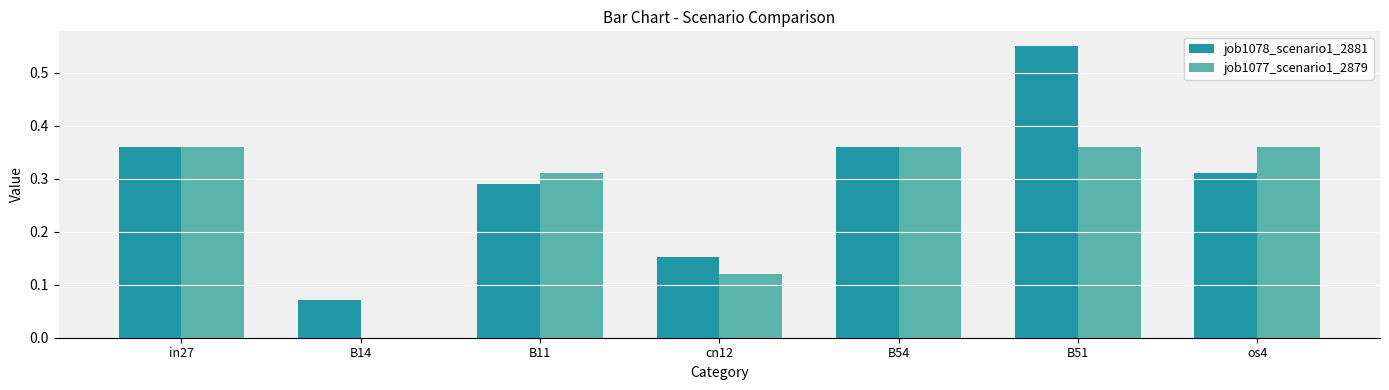

What is the total value across all series at B51?

0.9